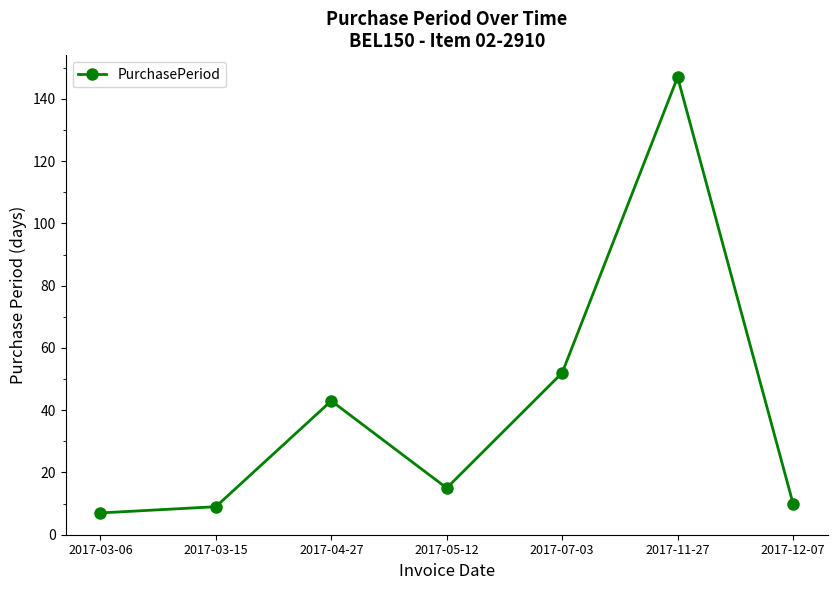

What is the average value?

40